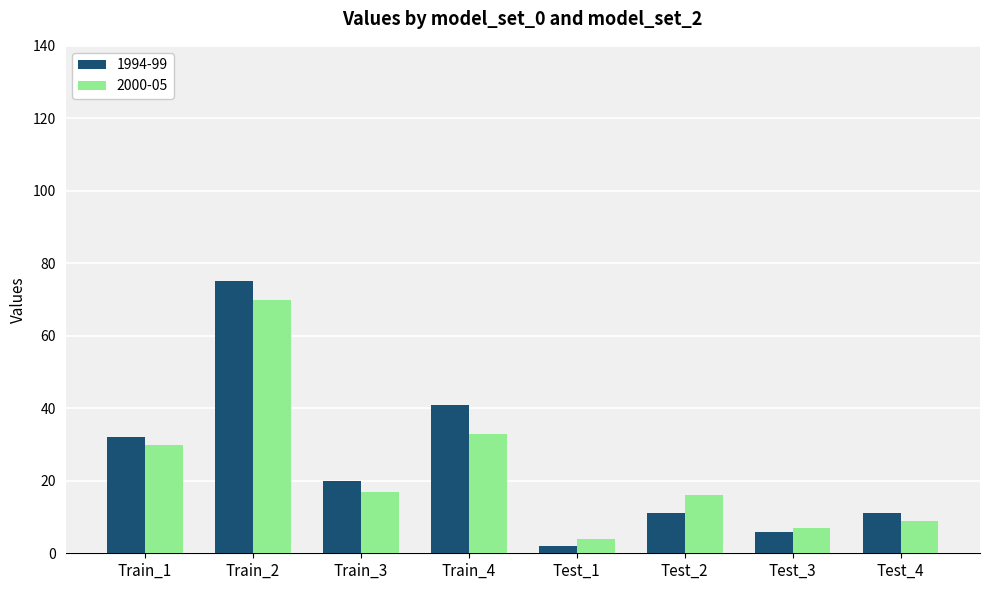

Reading left to right, list all the values displayed in this chart.

1994-99: 32	75	20	41	2	11	6	11
2000-05: 30	70	17	33	4	16	7	9